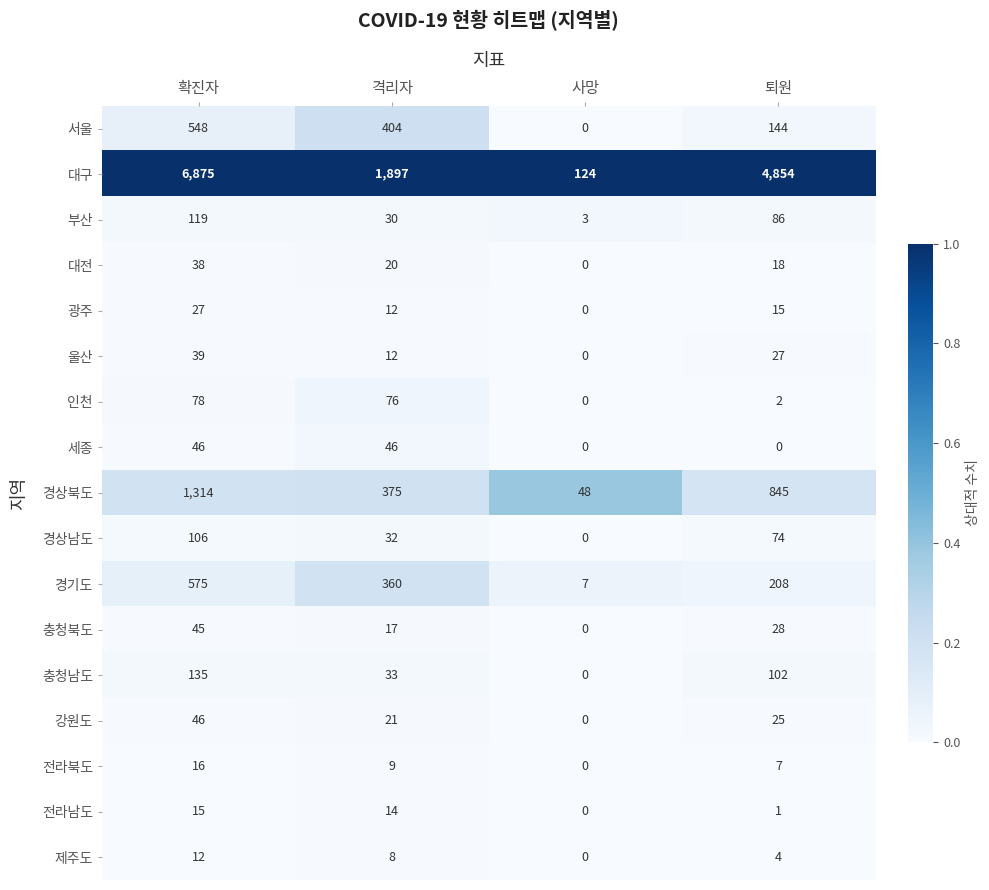

Which series has the largest range (max minus min)?

대구